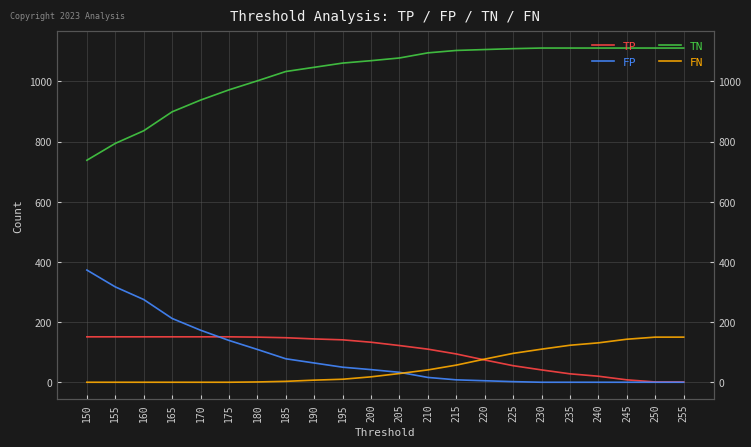

List the series in order of their peak value, highest first.

TN, FP, TP, FN